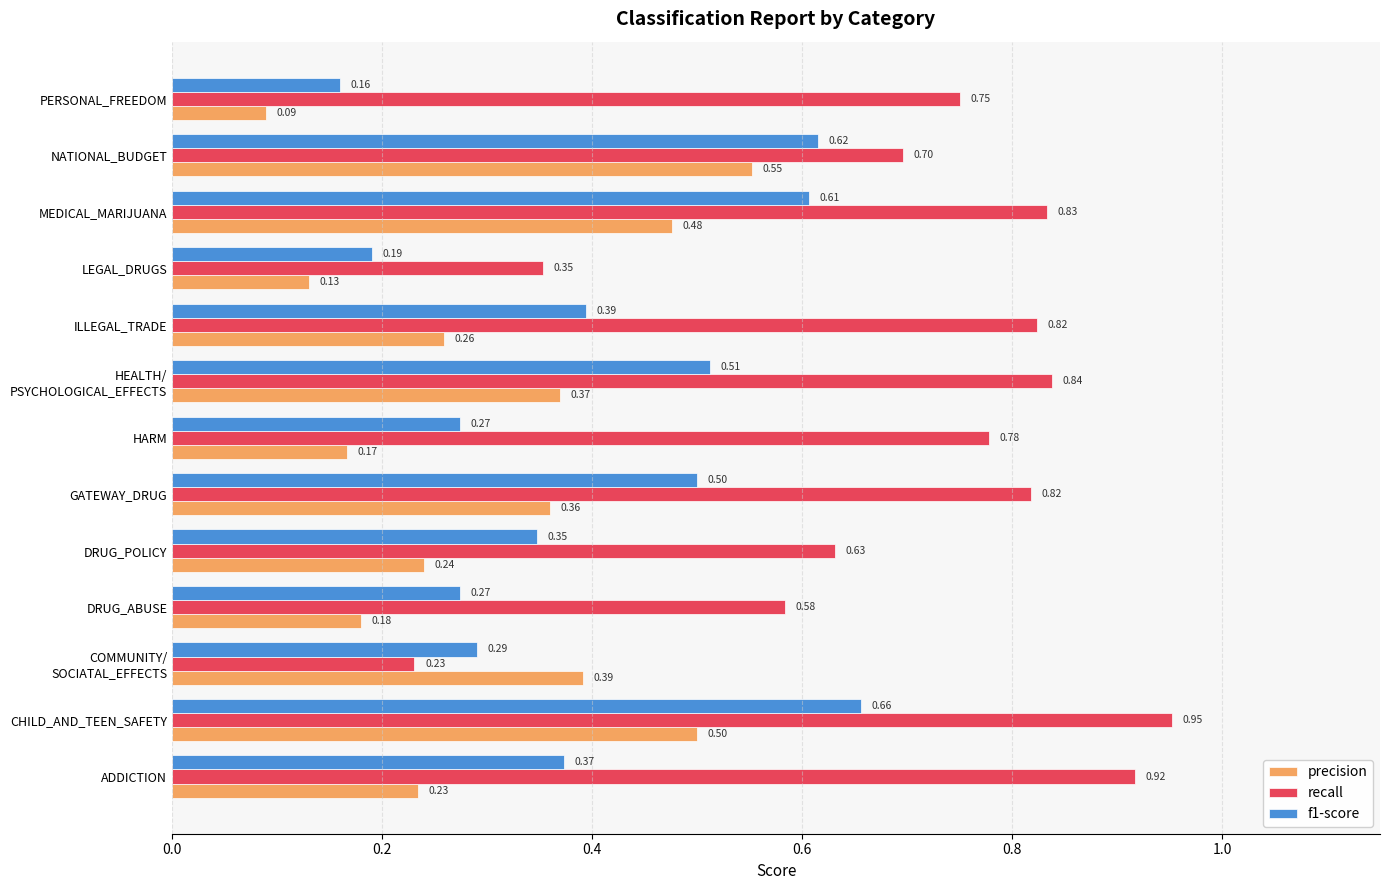

At which label is recall closest to 0?

COMMUNITY/
SOCIATAL_EFFECTS